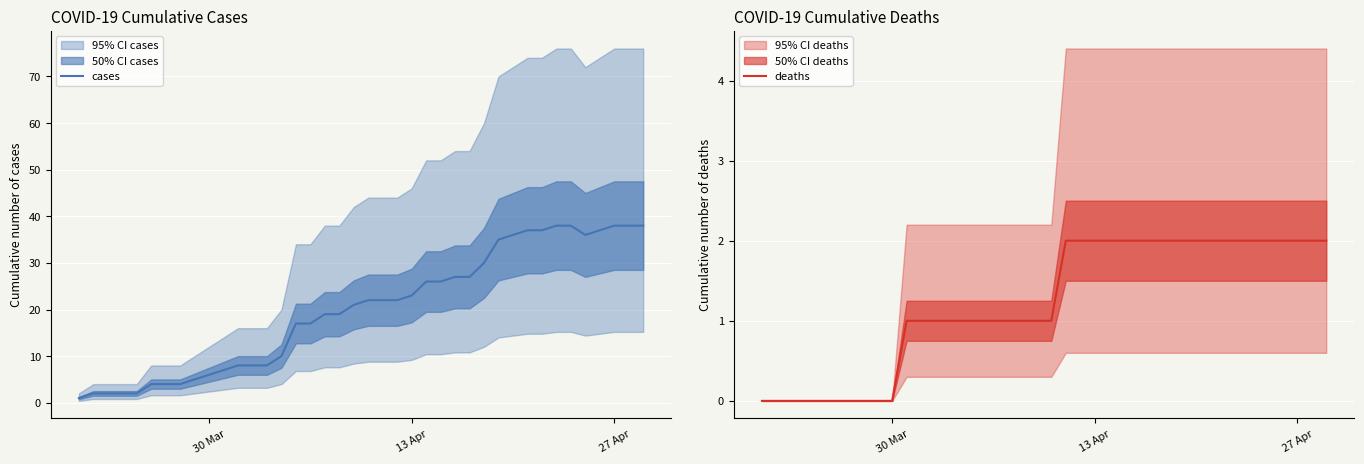

True or false: cases and deaths cross at least once.

False